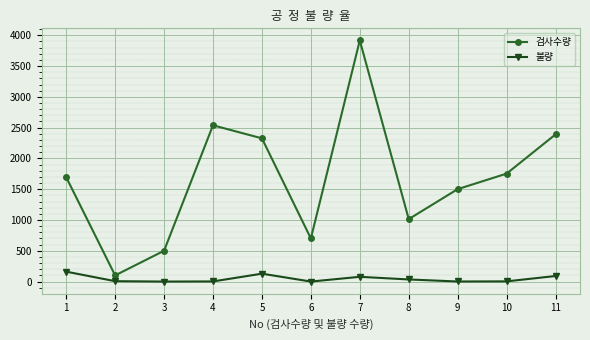

Is it true that 검사수량 equals 500 at 3?

True